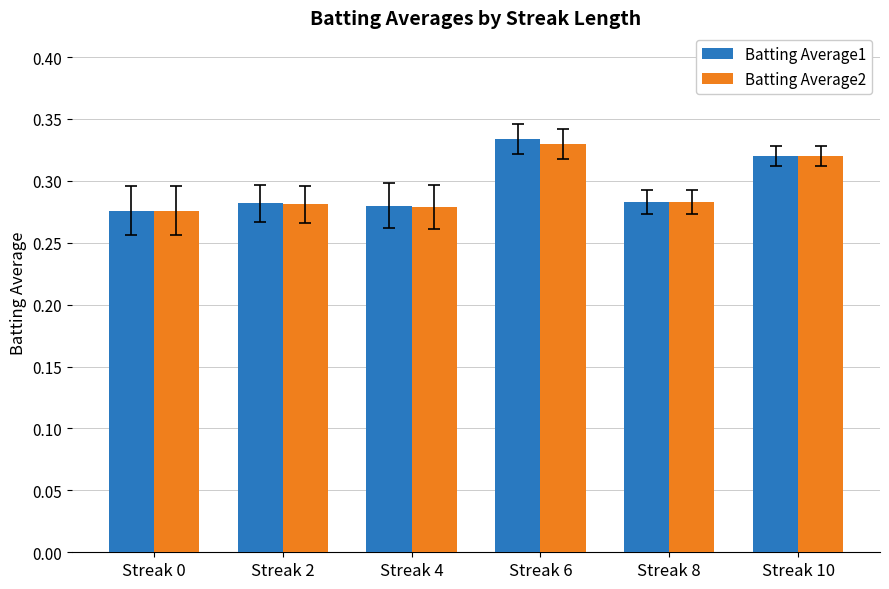

What is the sum of the Batting Average1 values at Streak 0 and Streak 6?

0.6